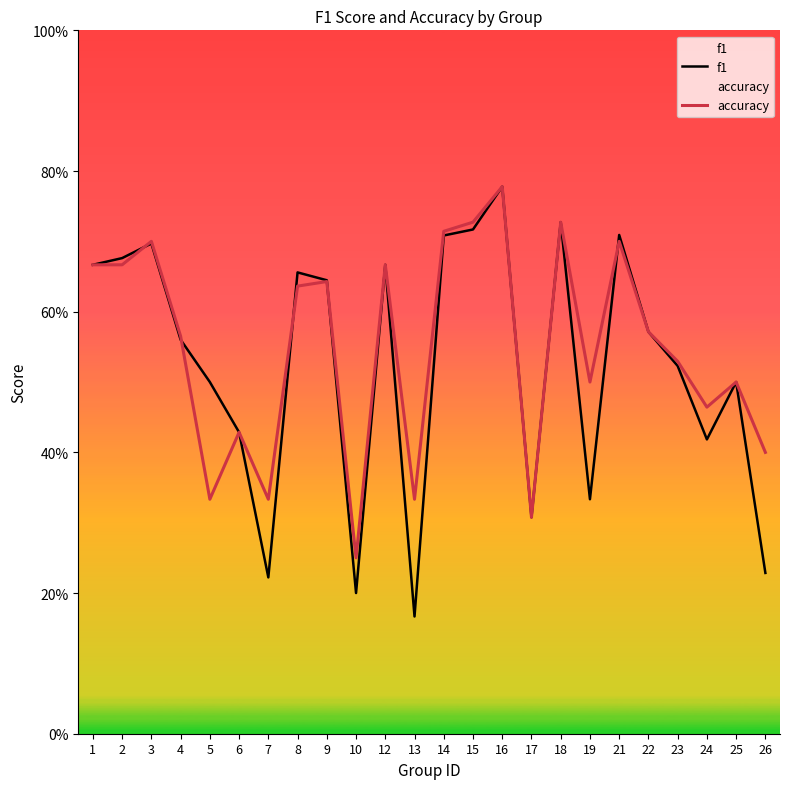

At which label does accuracy reach its peak?

16